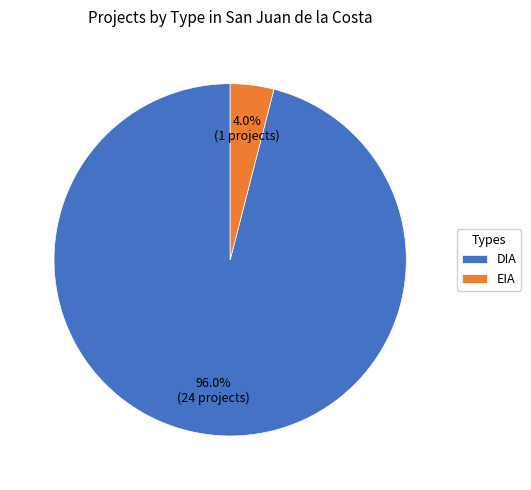

Which has a higher value, EIA or DIA?

DIA